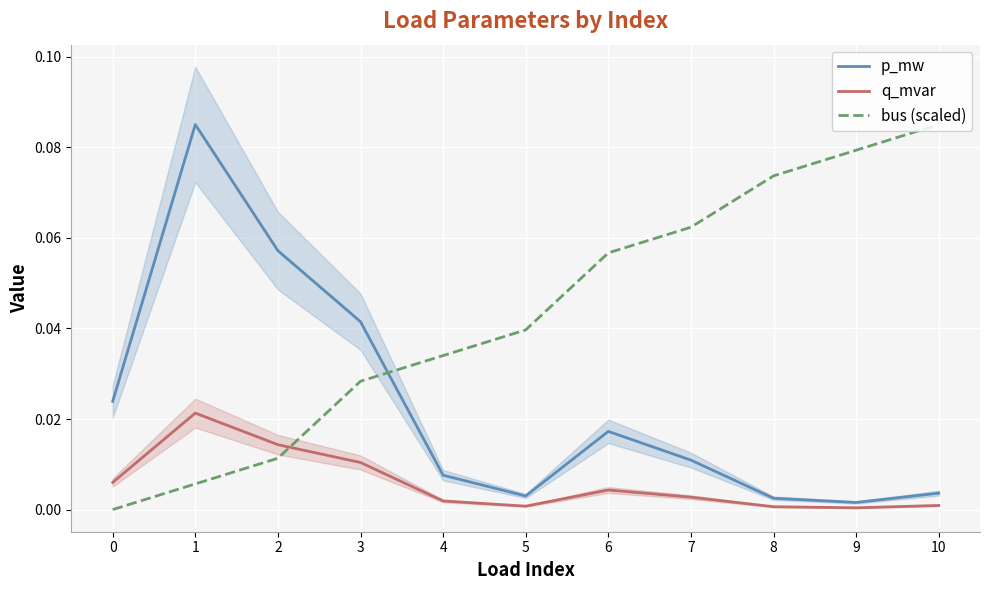

True or false: bus (scaled) and p_mw intersect in this chart.

True